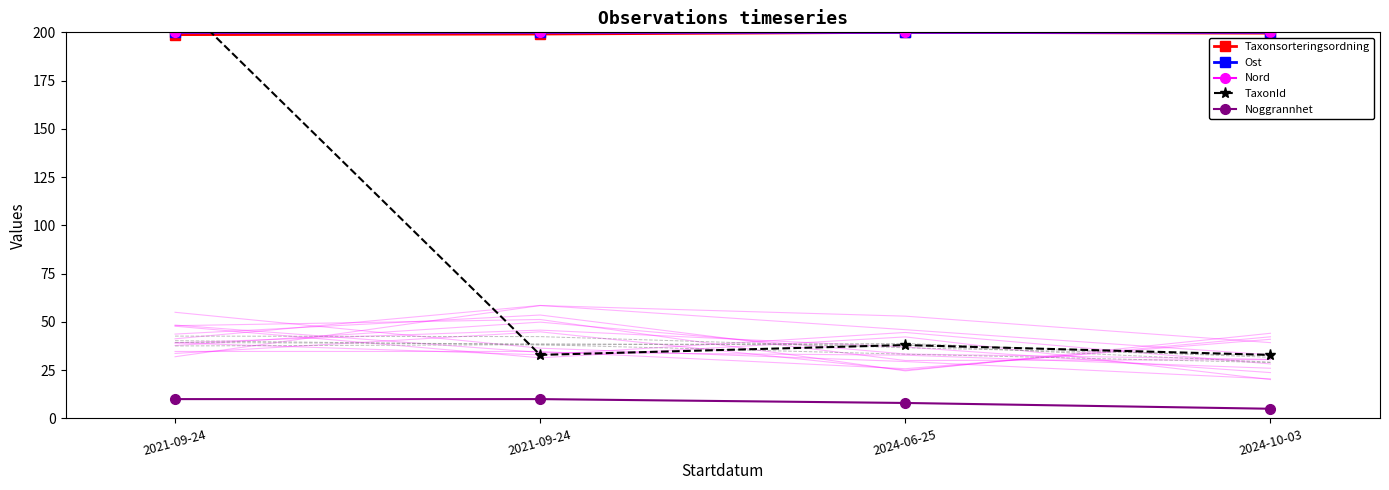

Is it true that Noggrannhet equals 10.0 at 2021-09-24?

True